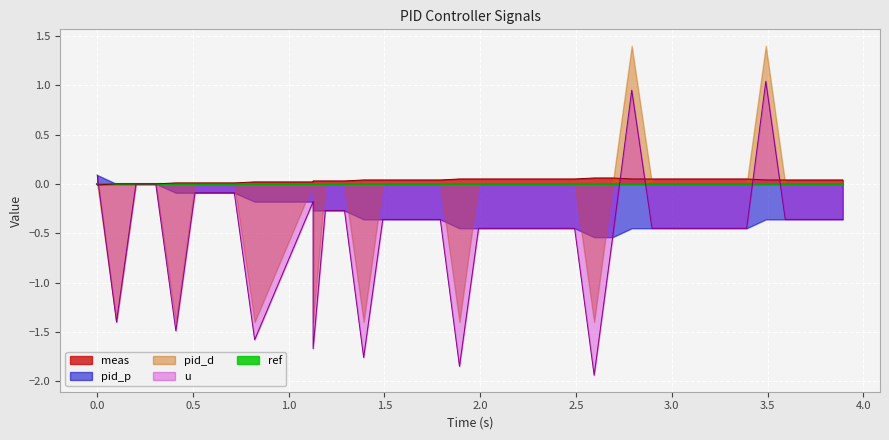

How many values in pid_p are below zero?

36